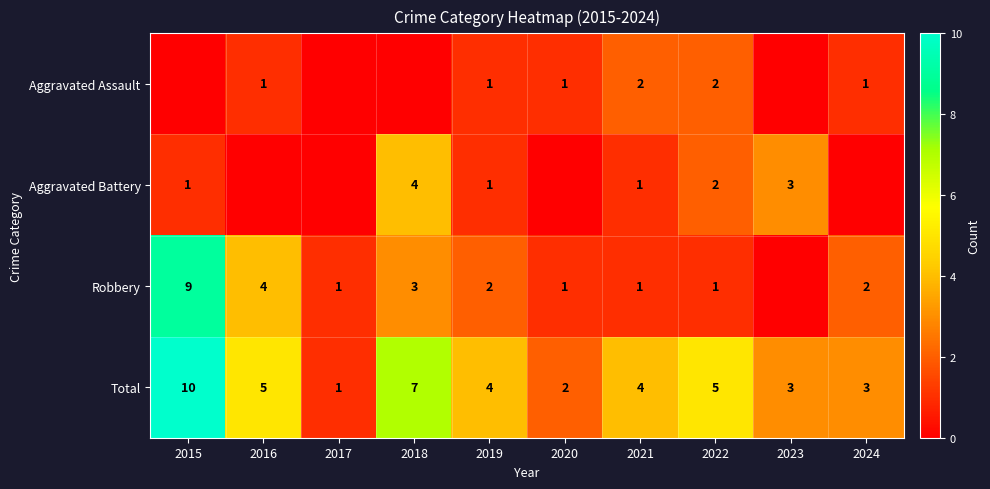

Where does the Total series first go above 4?

2015